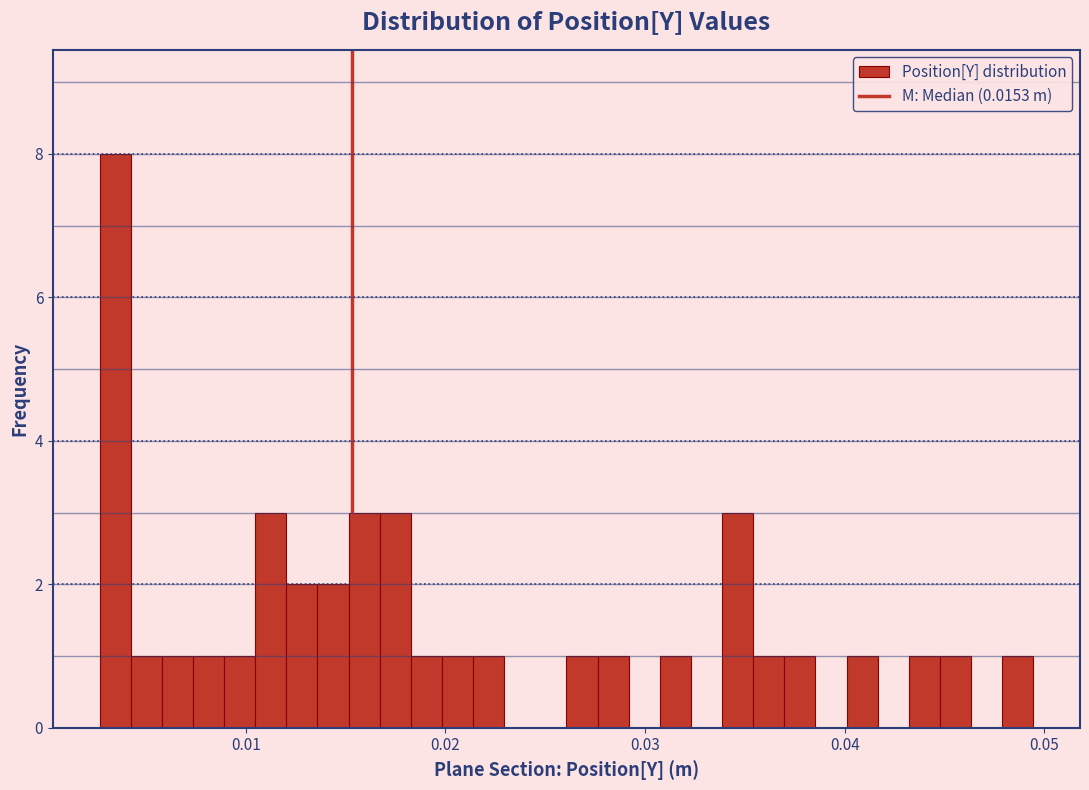

Around what value on the x-axis is the tallest bar? Give the approximate position of its centre, as read against the axis.

0.003